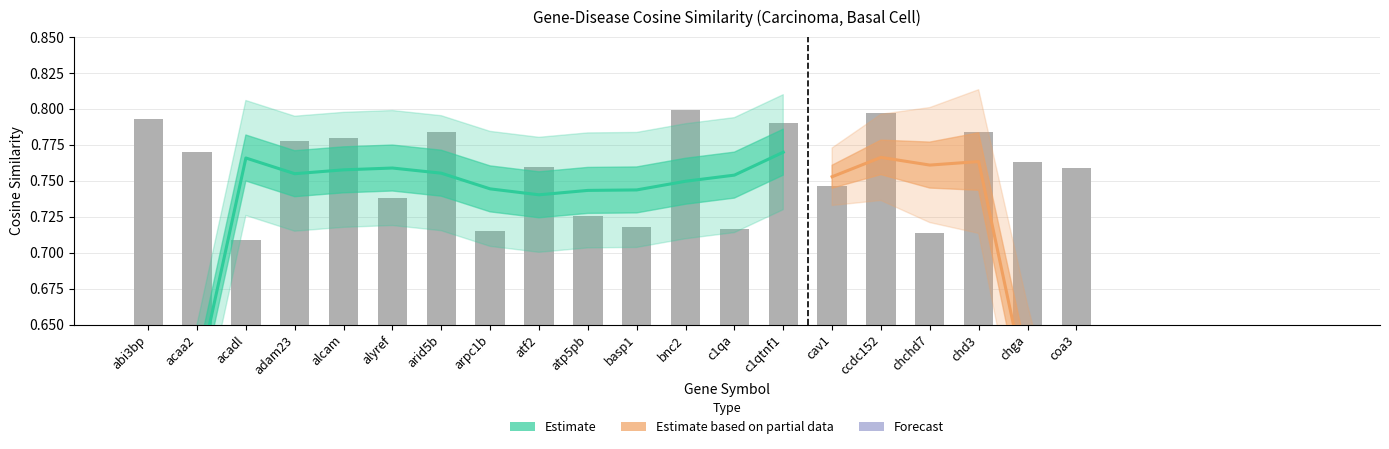

What is the label of the 12th bar from the right?

atf2